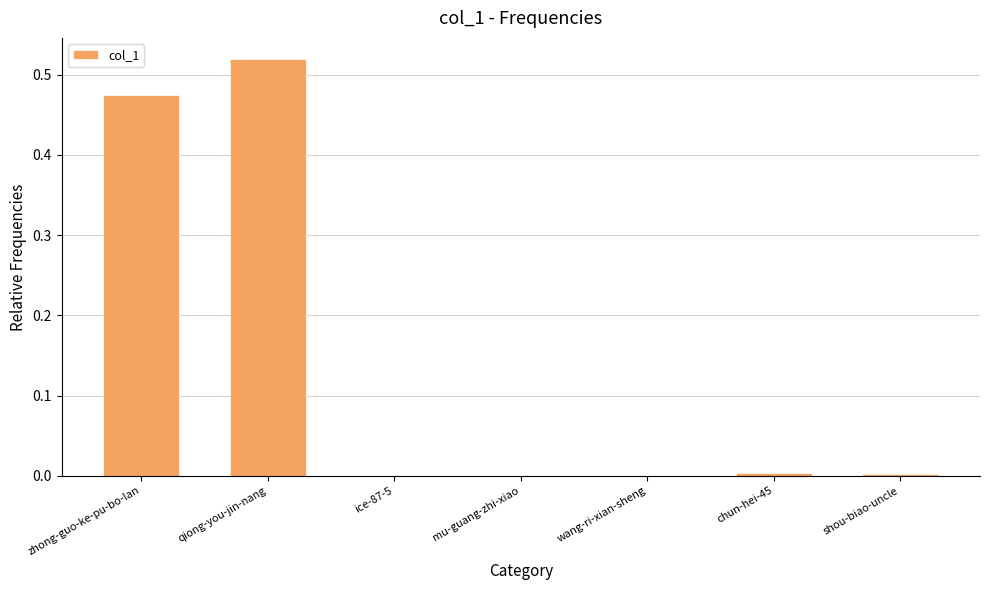

Which has a higher value, qiong-you-jin-nang or zhong-guo-ke-pu-bo-lan?

qiong-you-jin-nang